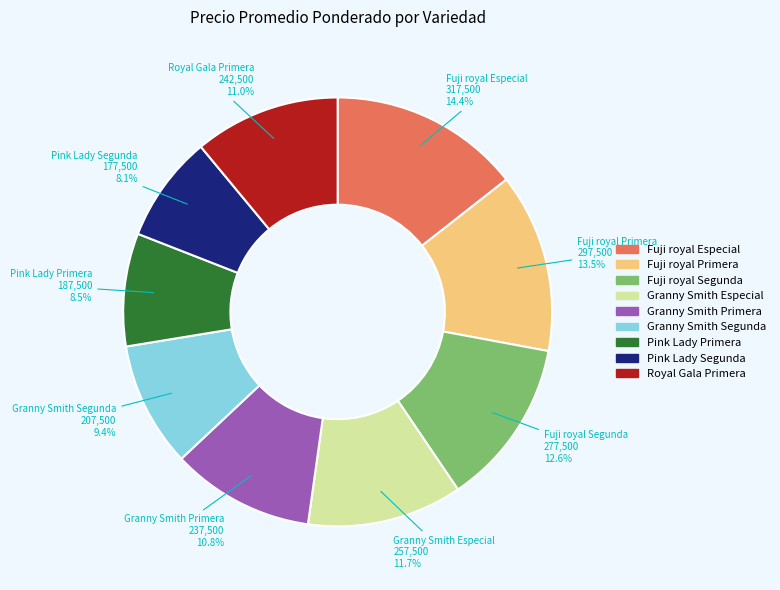

Is it true that Pink Lady Segunda is 1% of the pie?

False